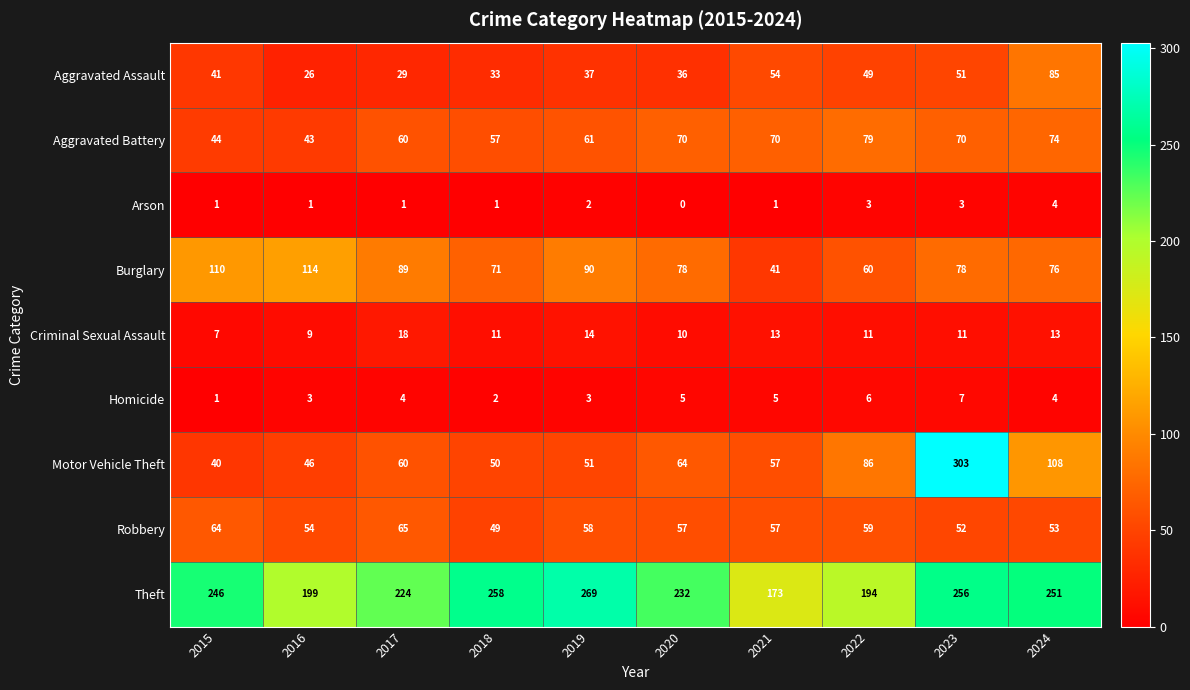

Is the value of Theft at 2023 greater than the value of Burglary at 2019?

Yes